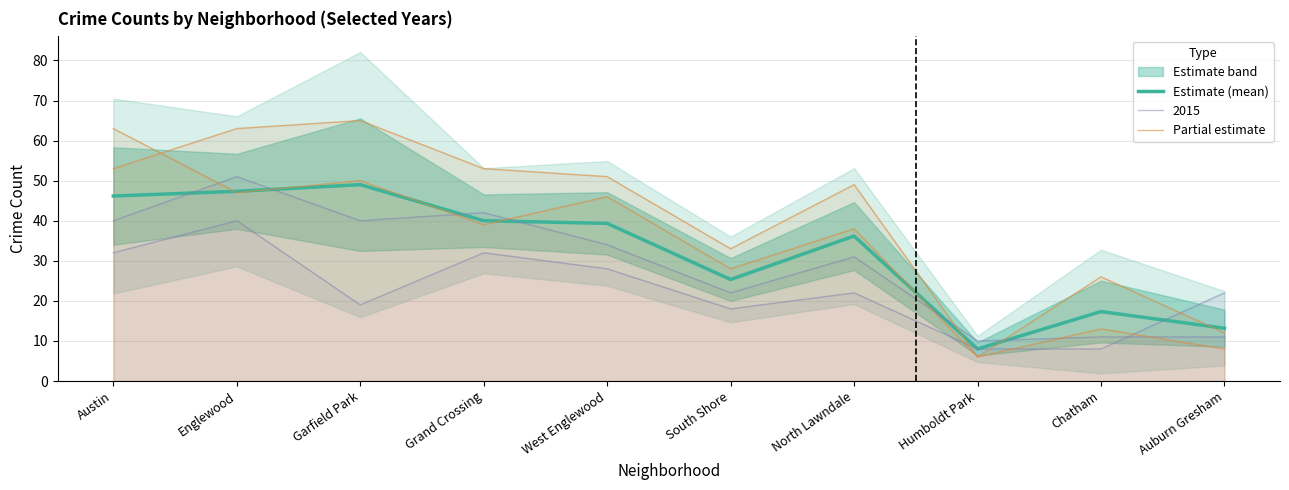

What is the label of the 3rd point from the left?

Garfield Park